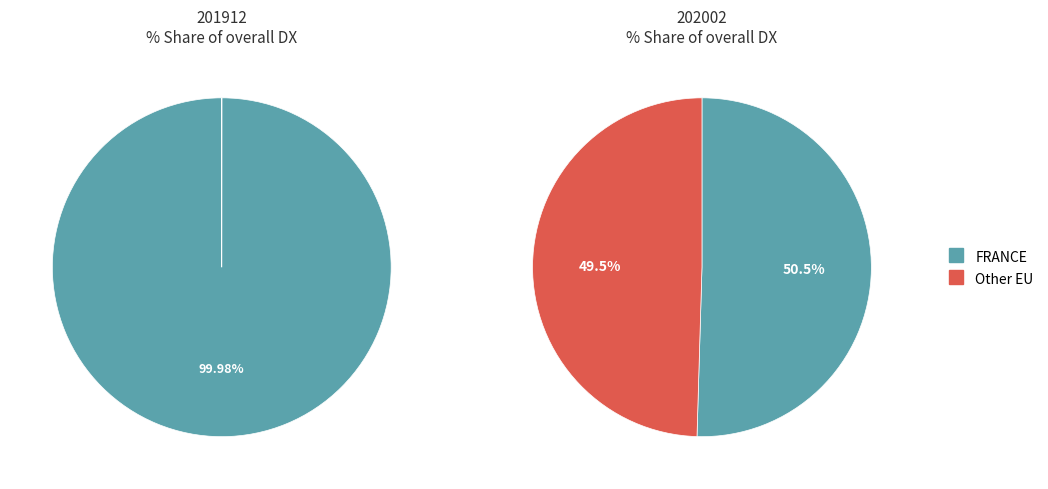

Is there a majority slice in this chart?

Yes